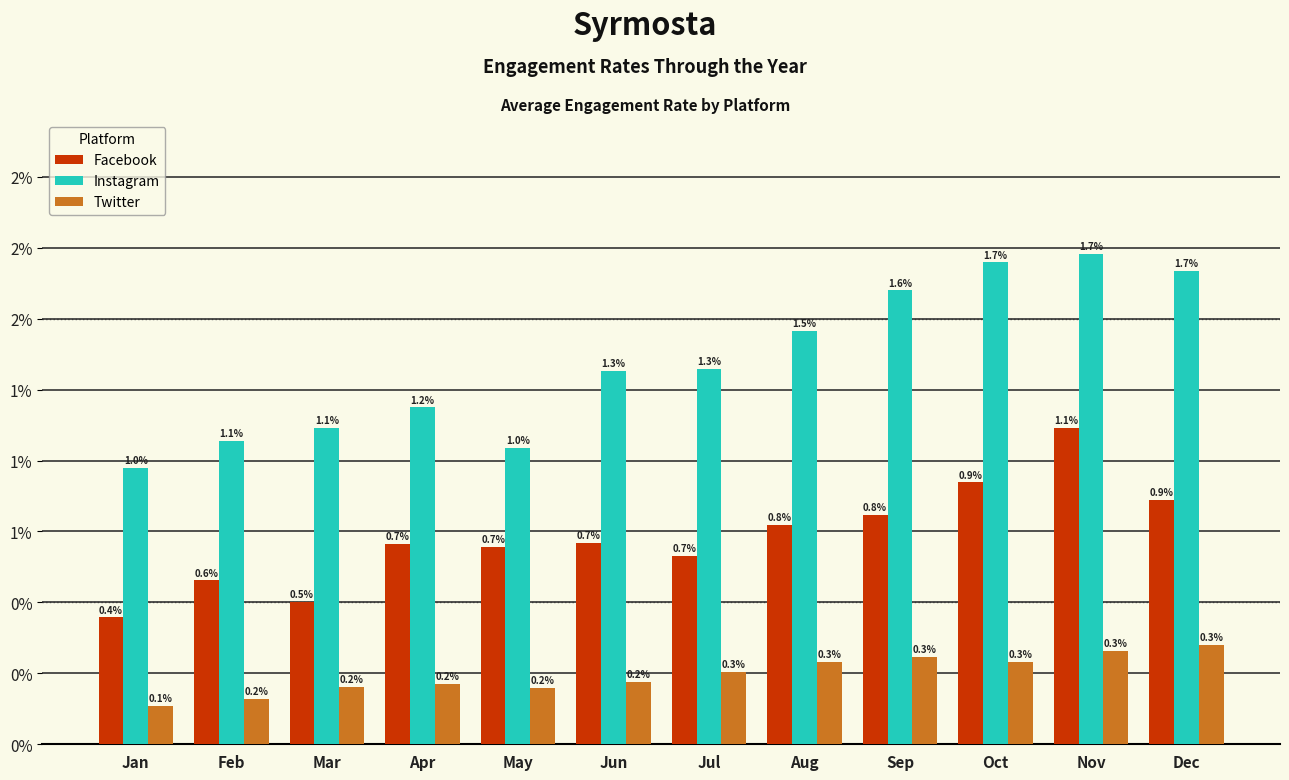

List the series in order of their overall mean, highest first.

Instagram, Facebook, Twitter